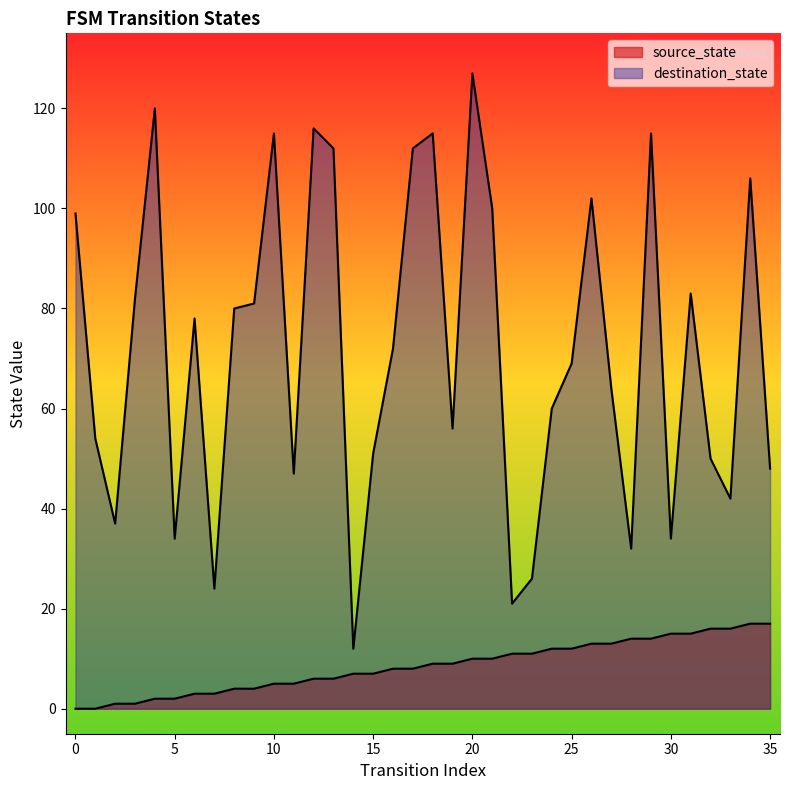

Rank the series by their average value, from highest to lowest.

destination_state, source_state